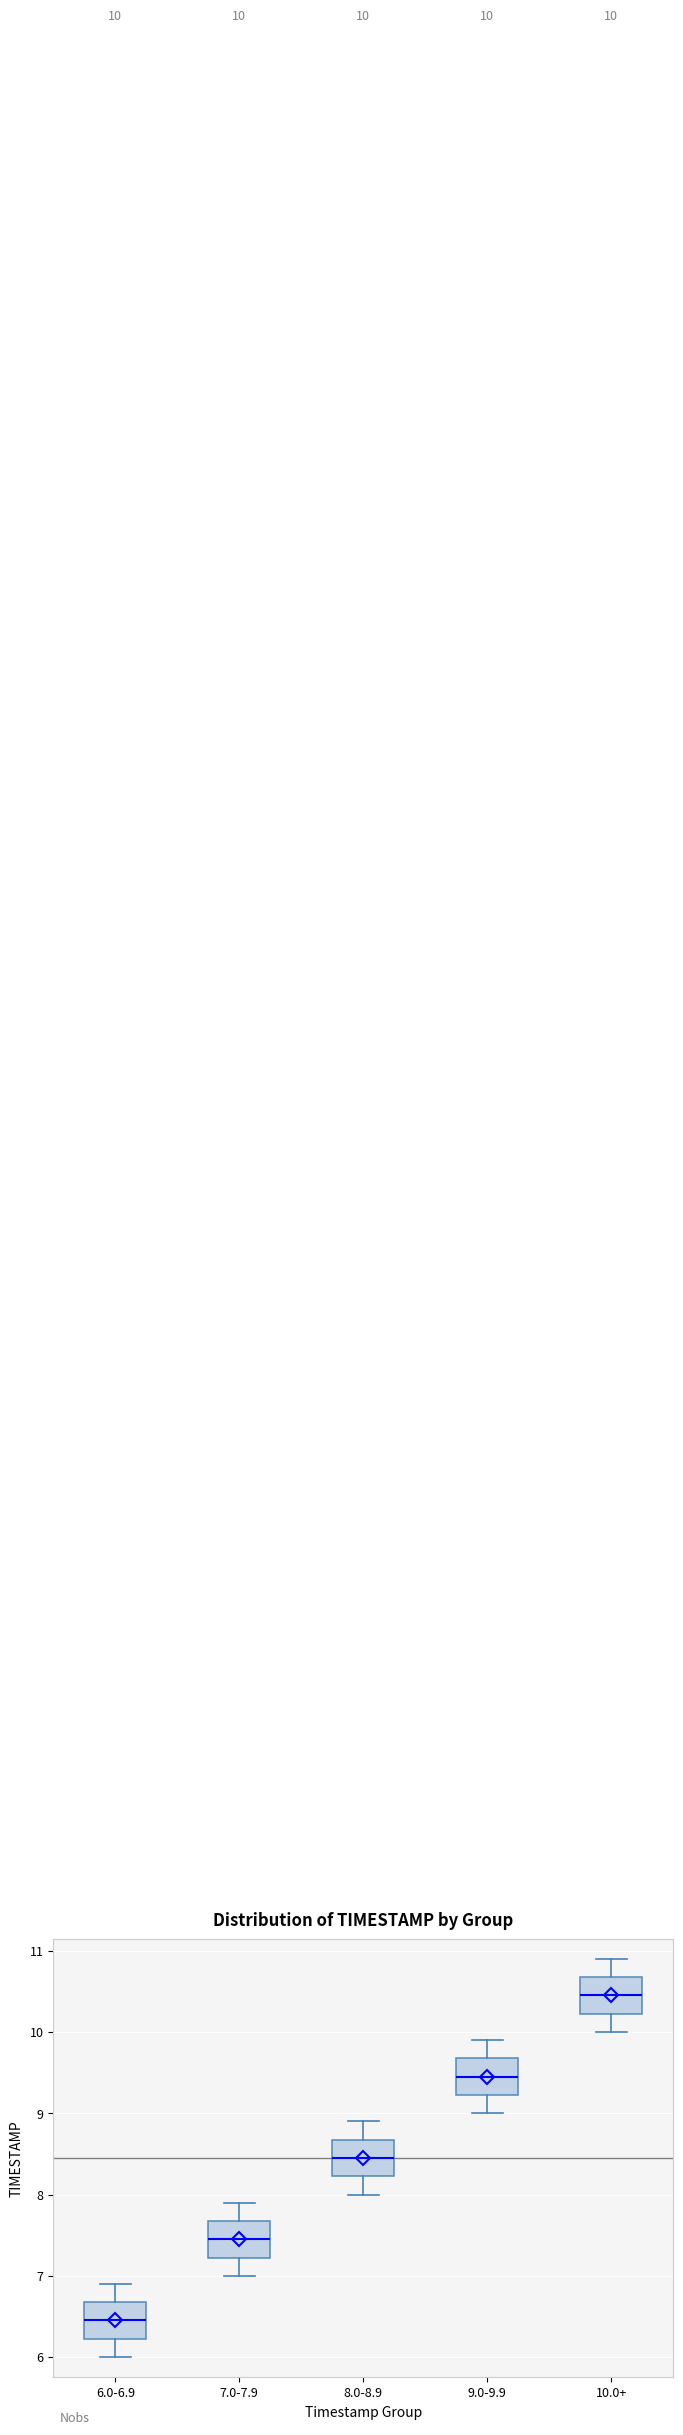

Which box has the highest median line?

10.0+